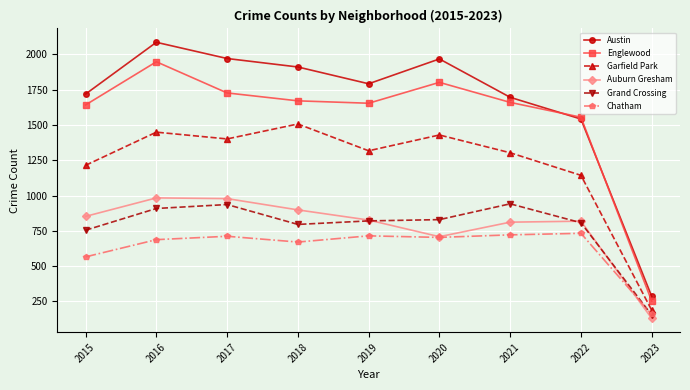

True or false: Austin and Garfield Park cross at least once.

False